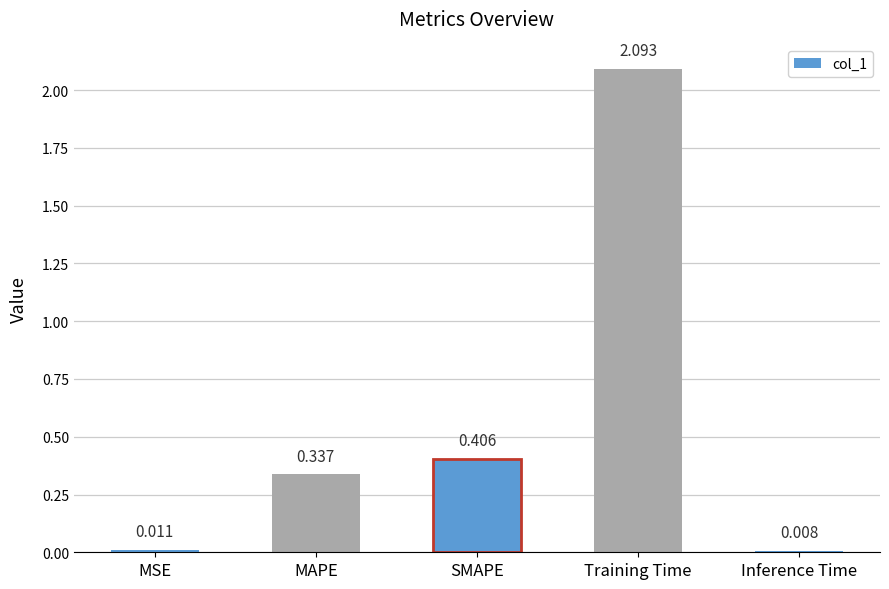

What is the sum of the values at Training Time and MSE?

2.1